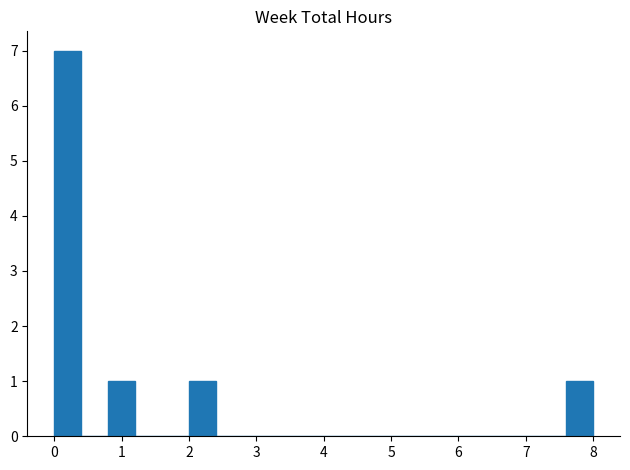

Reading left to right, transcribe this chart: for each bar, give the range it covers on the x-axis and its height. The values are not printed on the chart, so give them approximately, as read against the axis.

0.0 to 0.4: 7
0.4 to 0.8: 0
0.8 to 1.2: 1
1.2 to 1.6: 0
1.6 to 2.0: 0
2.0 to 2.4: 1
2.4 to 2.8: 0
2.8 to 3.2: 0
3.2 to 3.6: 0
3.6 to 4.0: 0
4.0 to 4.4: 0
4.4 to 4.8: 0
4.8 to 5.2: 0
5.2 to 5.6: 0
5.6 to 6.0: 0
6.0 to 6.4: 0
6.4 to 6.8: 0
6.8 to 7.2: 0
7.2 to 7.6: 0
7.6 to 8.0: 1